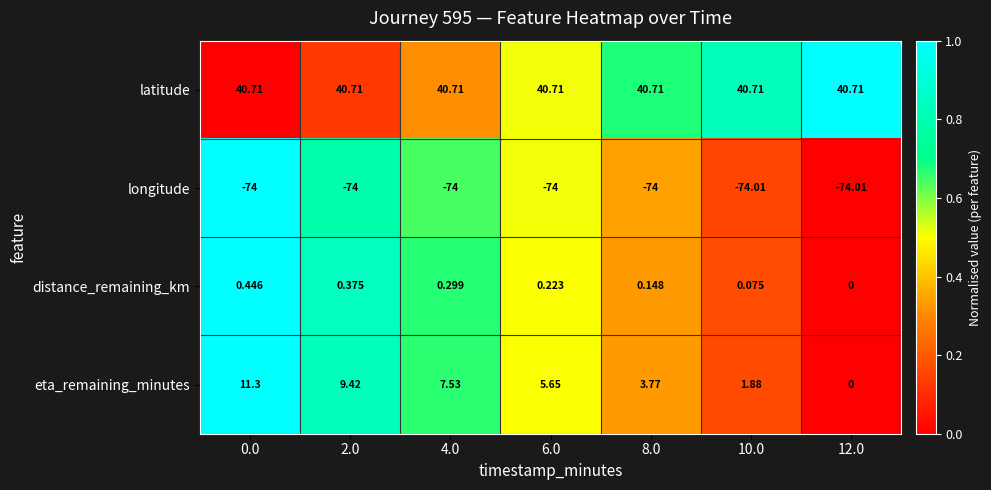

Rank the series by their maximum value, from highest to lowest.

latitude, eta_remaining_minutes, distance_remaining_km, longitude